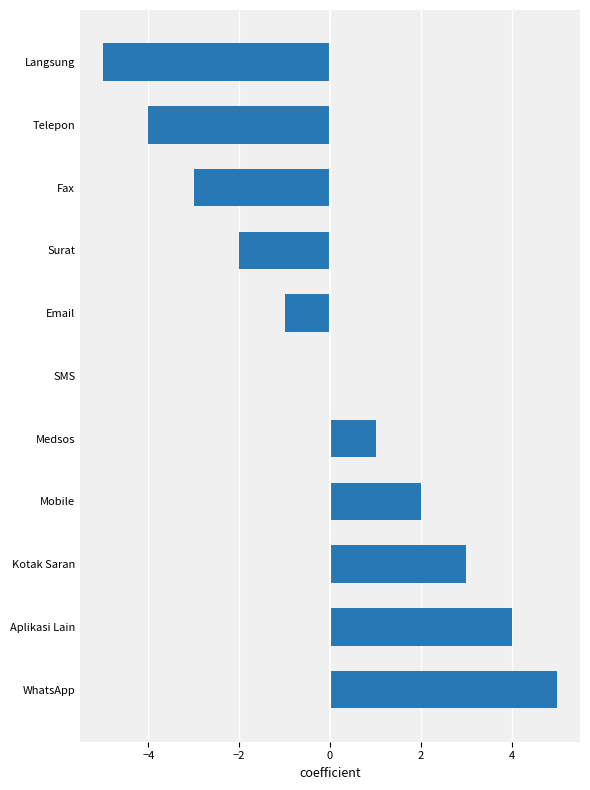

Count the number of categories in the chart.

11